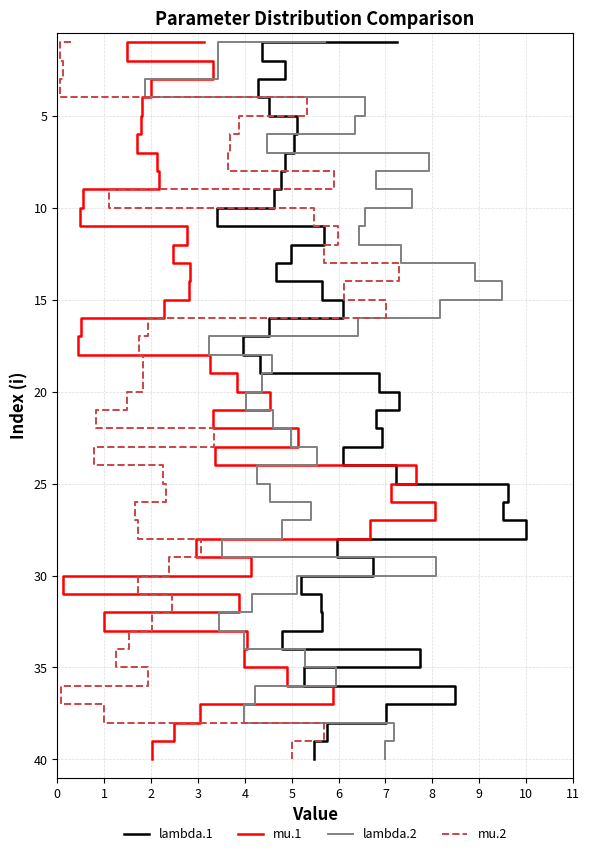

What are all the series names shown in the legend?

lambda.1, mu.1, lambda.2, mu.2